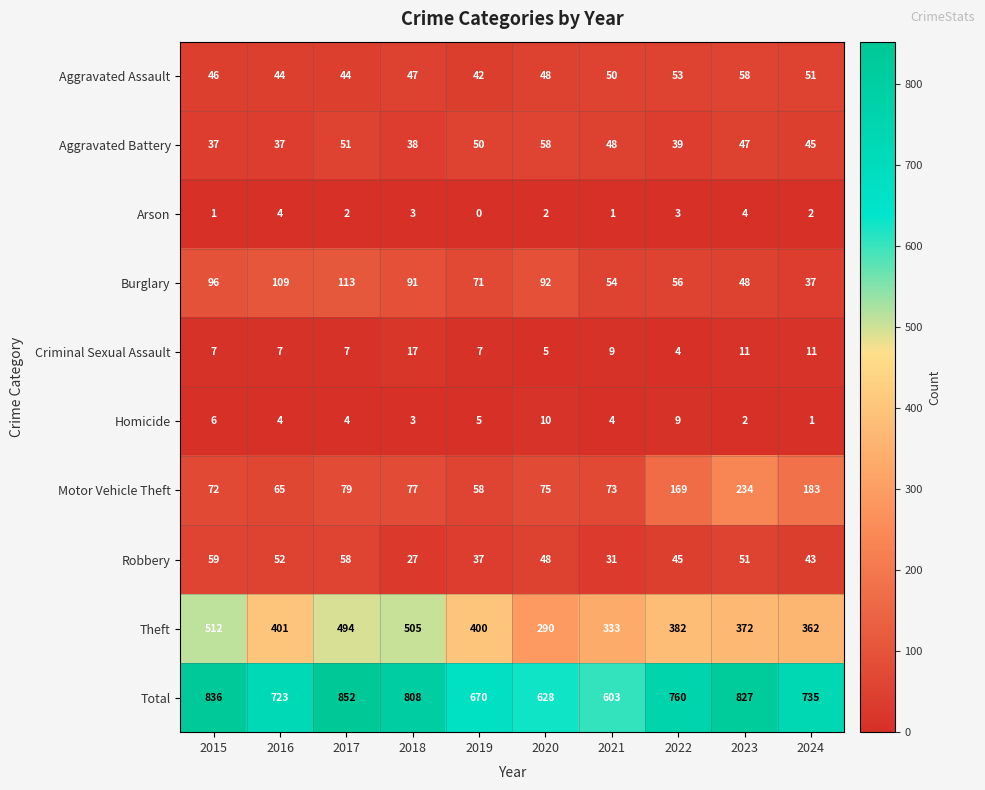

What is the spread (max minus min) of values at 2018?

805